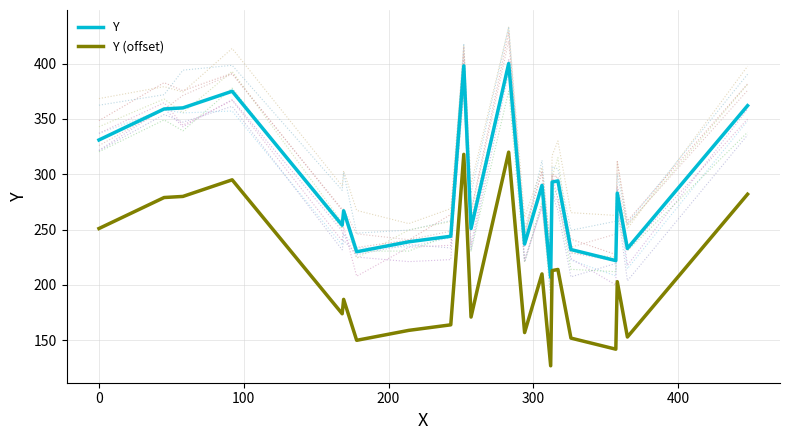

How many series are shown in this chart?

2